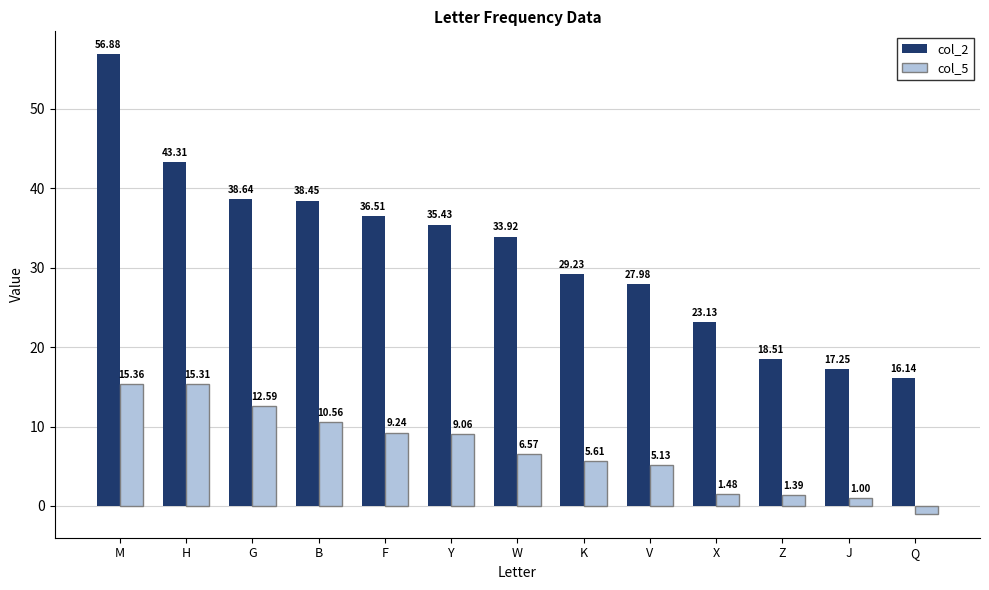

Is the value of col_2 at X greater than the value of col_5 at B?

Yes